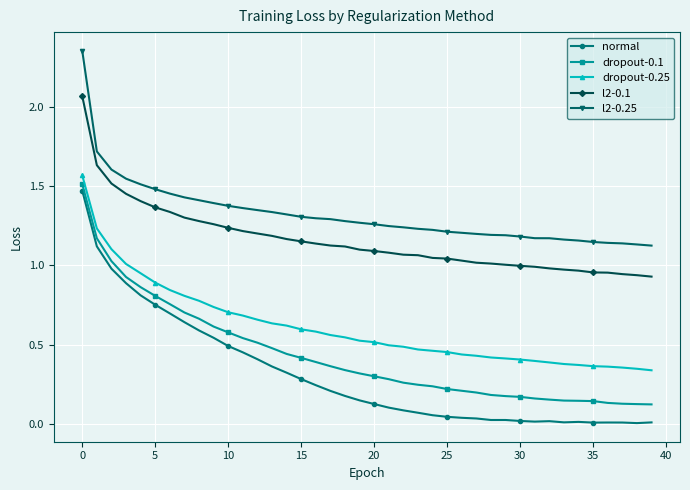

Which series has the widest spread of values?

normal